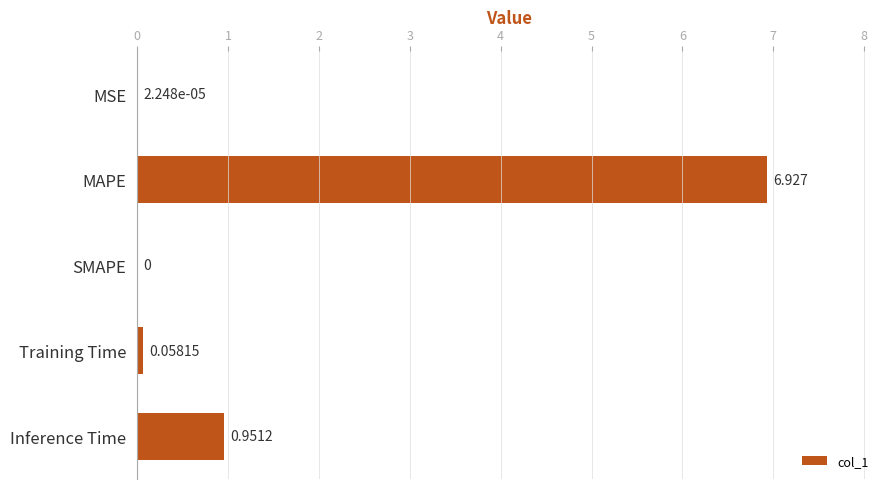

Are the bars horizontal?

Yes